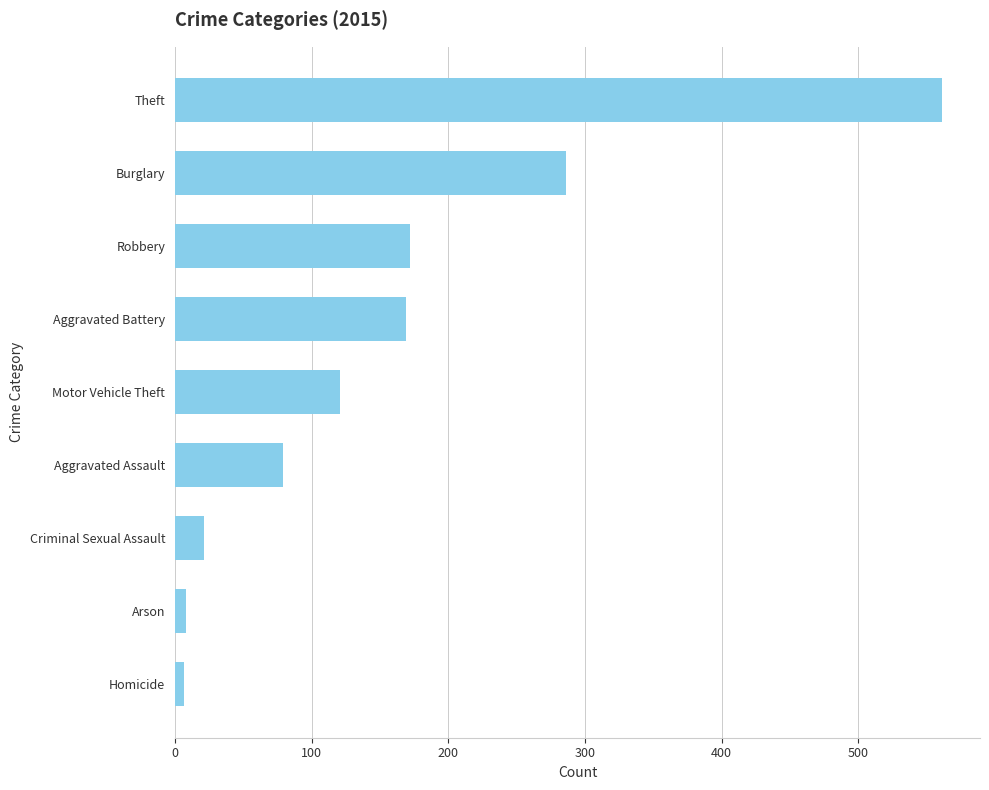

At which category does the chart reach its peak across all series?

Theft